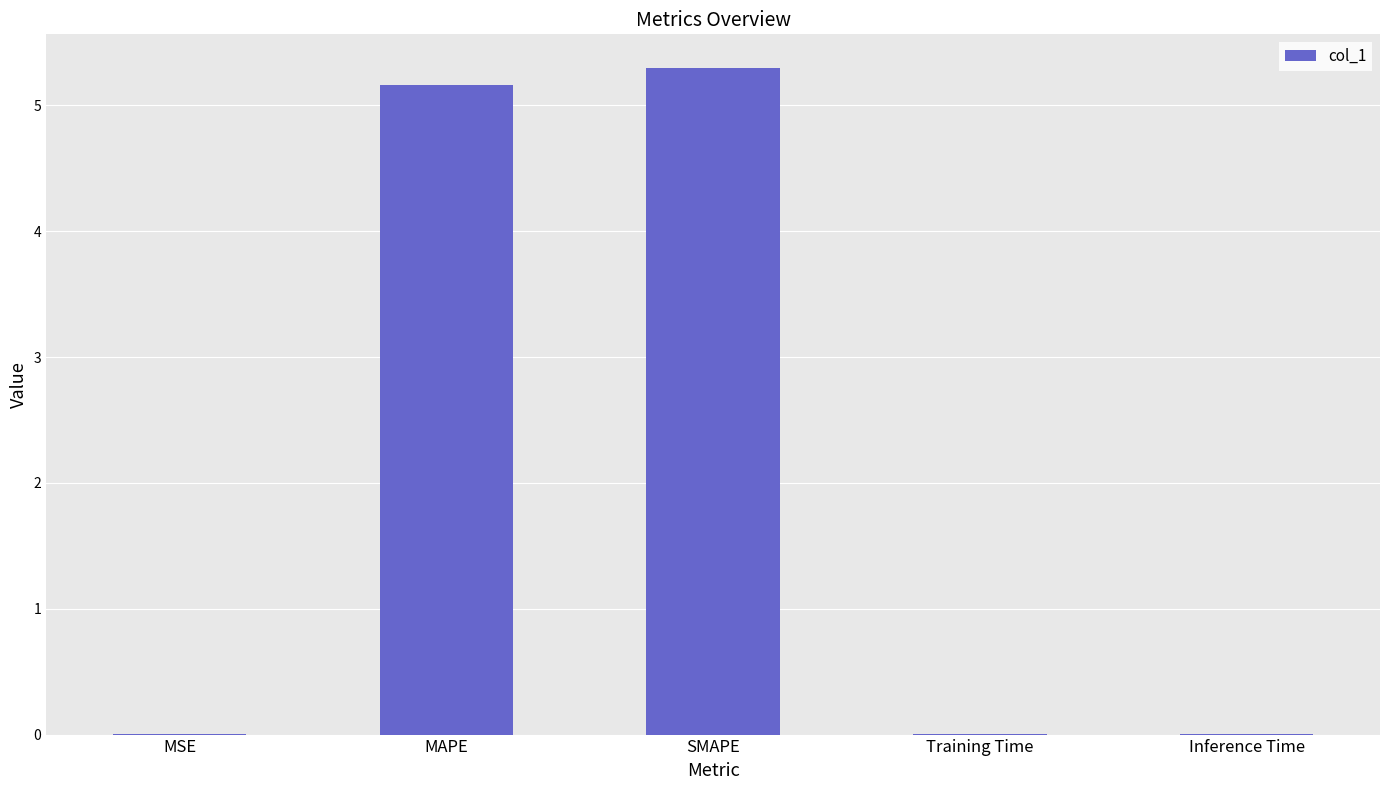

True or false: the data shows 2.5 at MAPE.

False